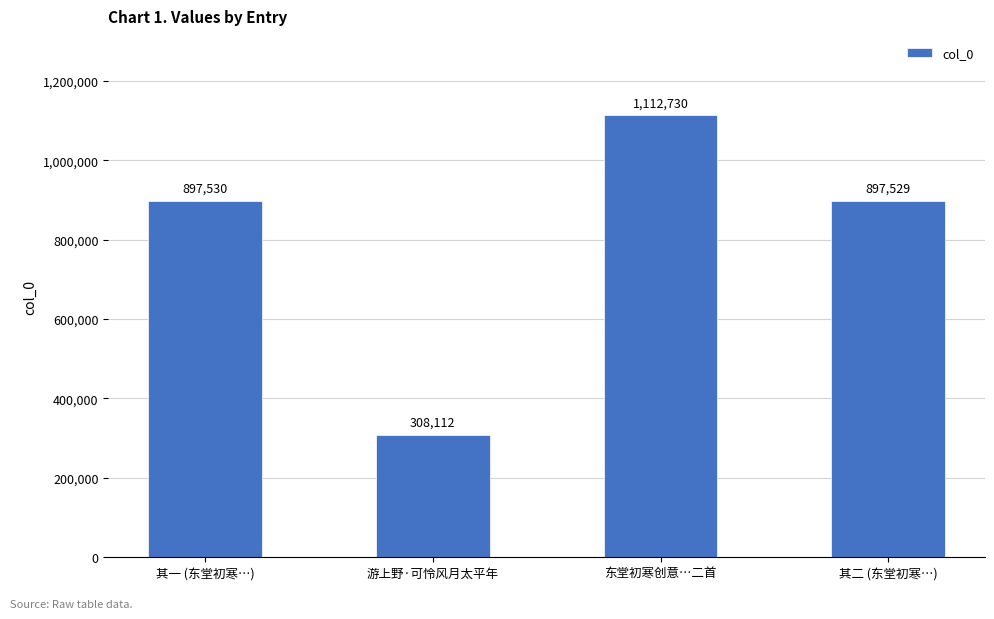

What is the sum of all values?

3215901